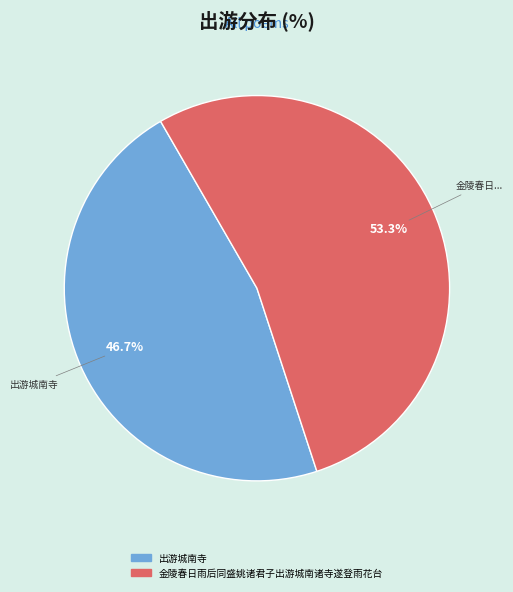

To the nearest percent, what is the difference between the 金陵春日雨后同盛姚诸君子出游城南诸寺遂登雨花台 and 出游城南寺 slice percentages?

7%